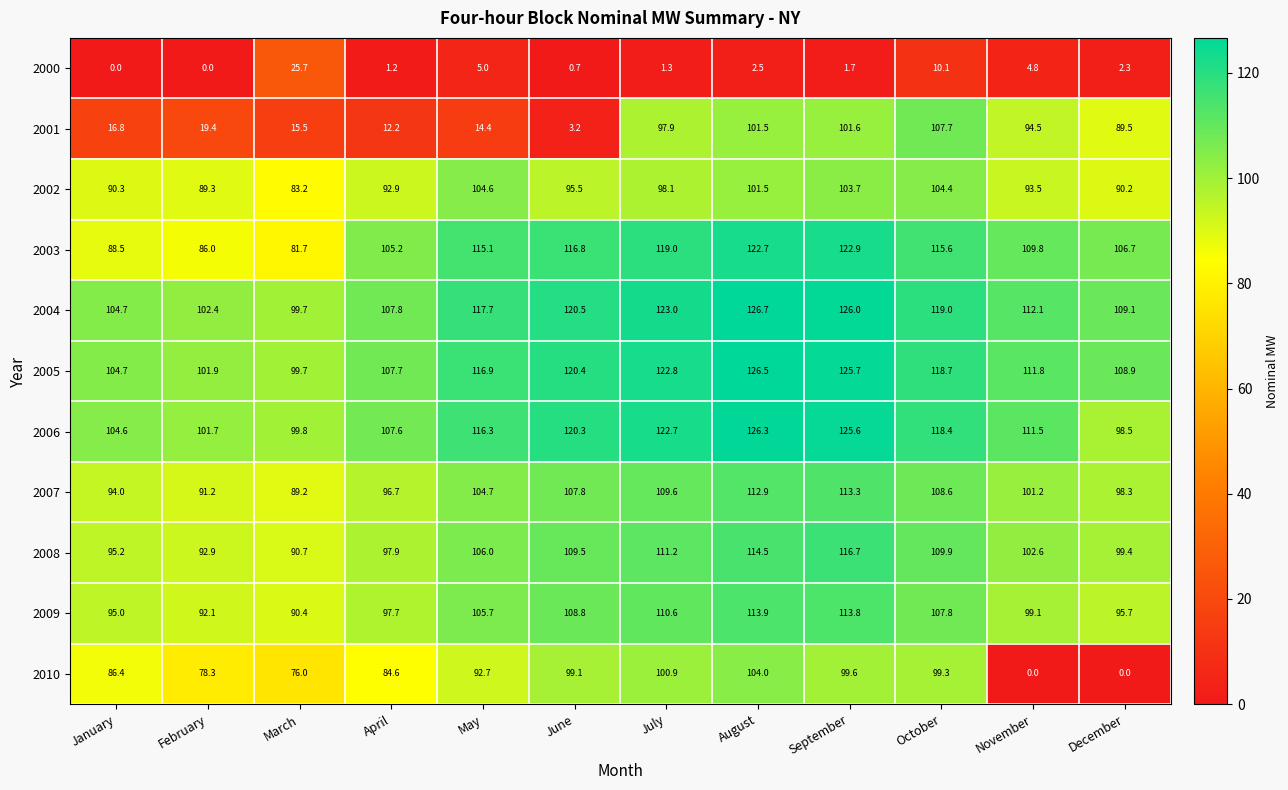

What is the difference between the 2003 values at July and August?

3.7